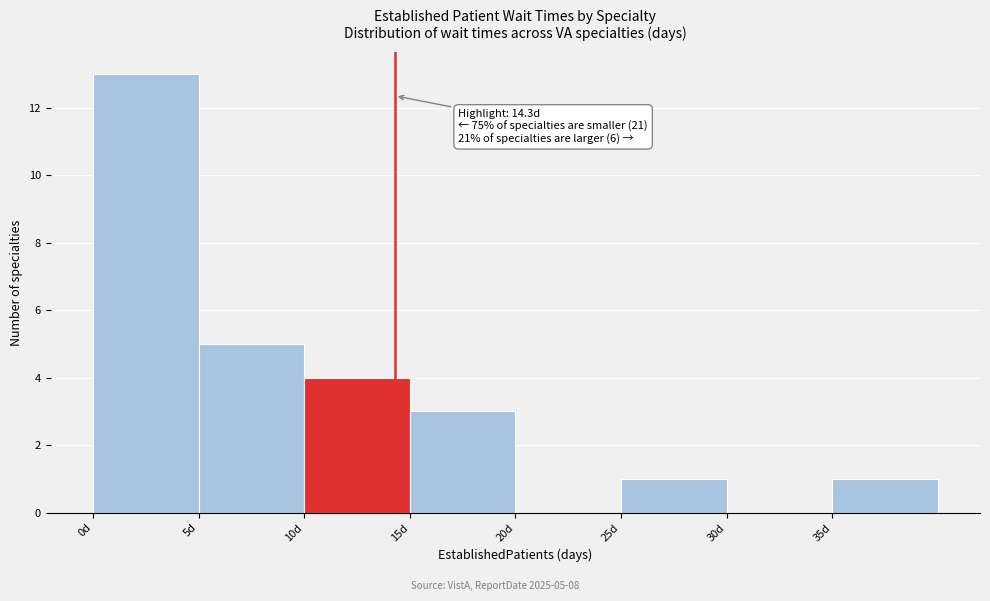

Over which range of the x-axis is the bar tallest?

0 to 5